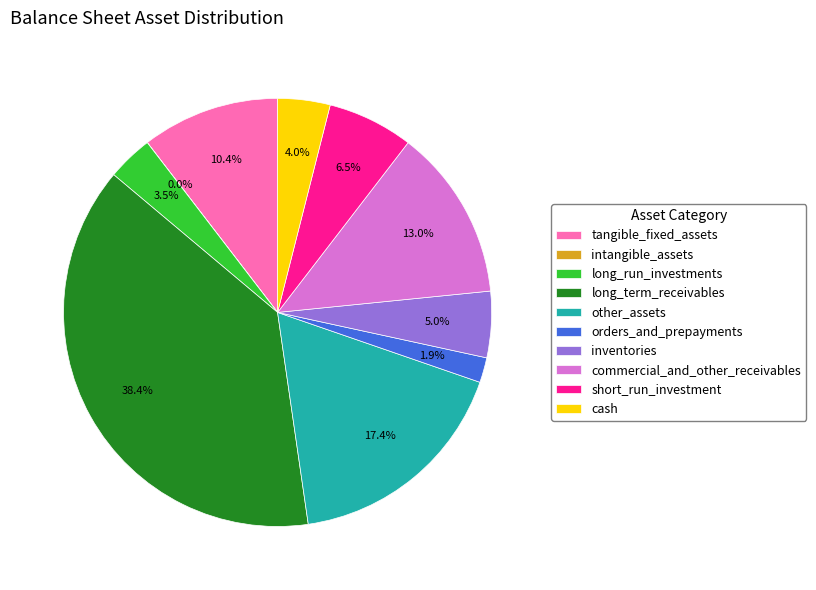

Which slice is the largest?

long_term_receivables